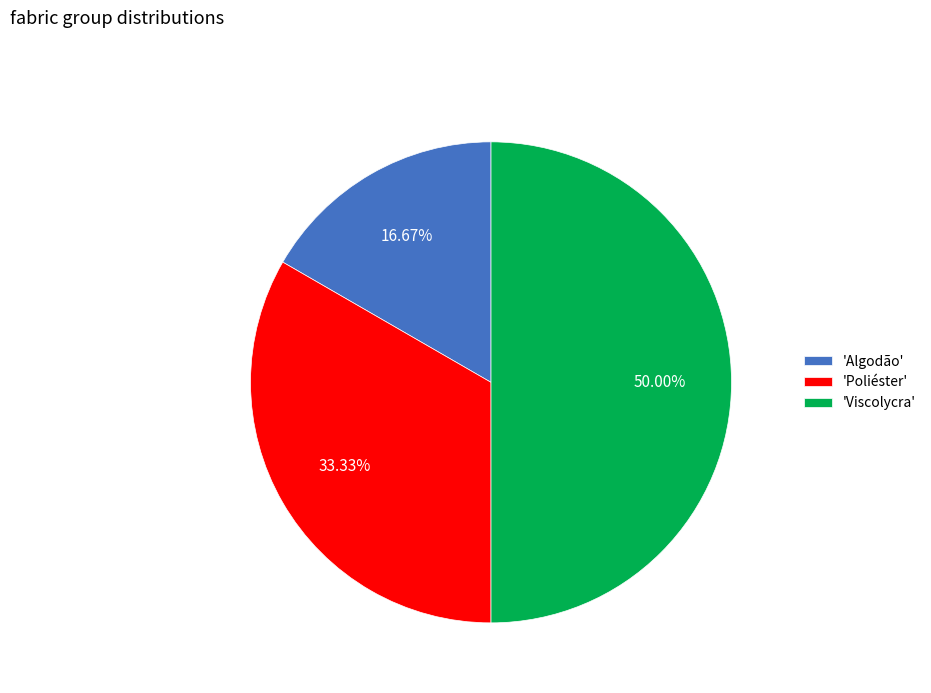

What is the smallest slice in the pie chart?

'Algodão'